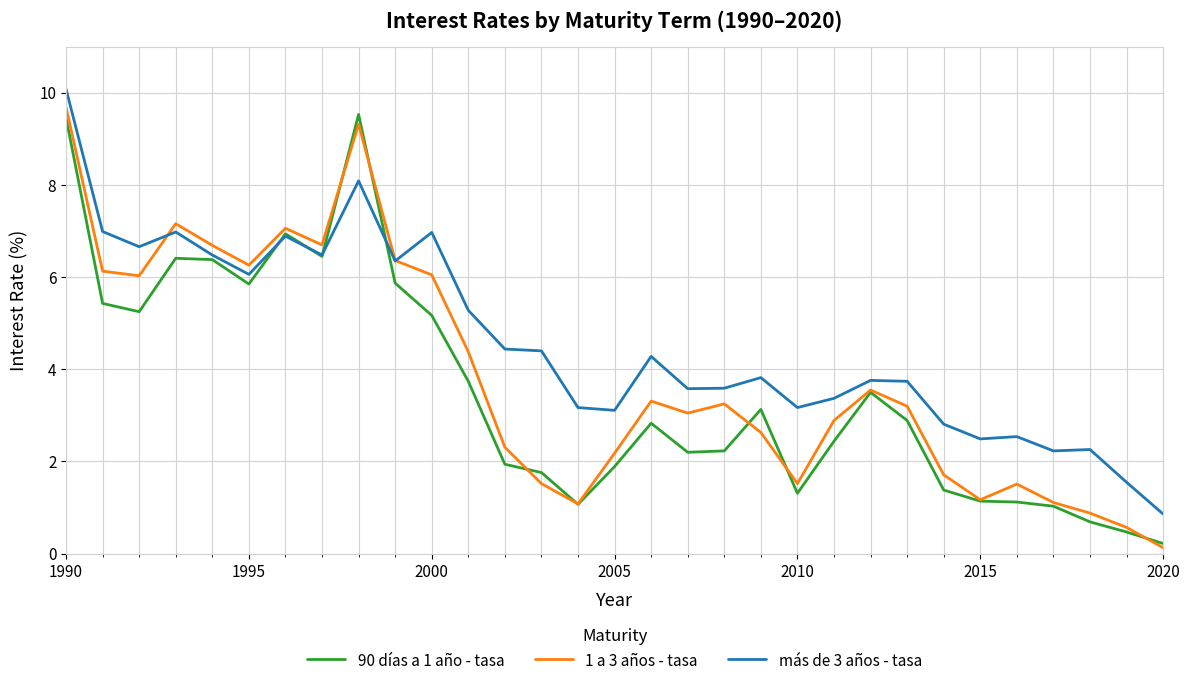

True or false: 90 días a 1 año - tasa and más de 3 años - tasa intersect in this chart.

True